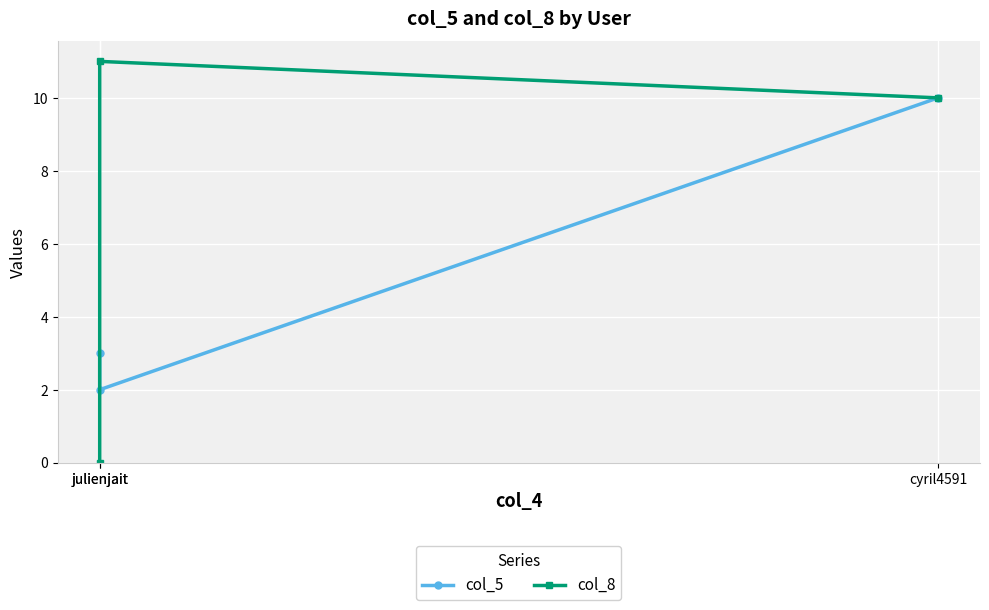

Between julienjait and julienjait, which series saw the biggest shift?

col_8